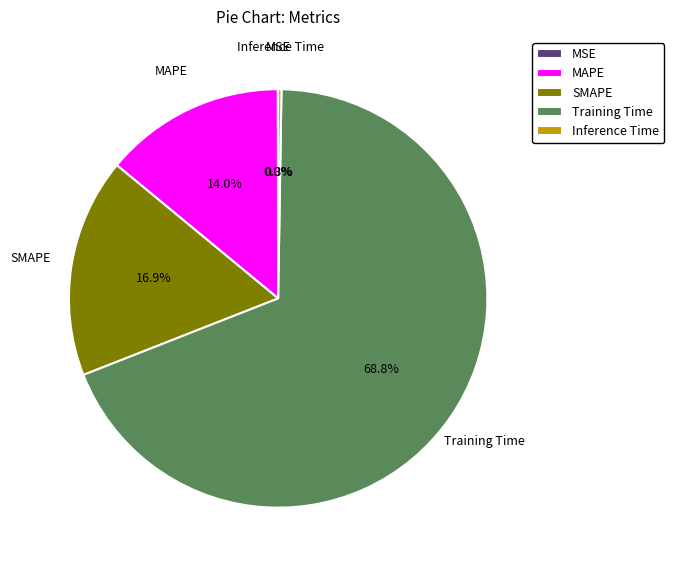

What is the largest slice in the pie chart?

Training Time